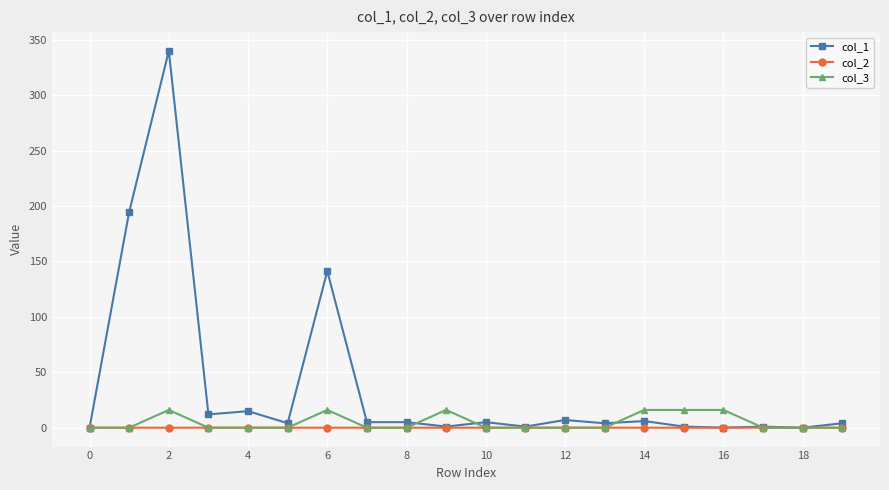

What is the highest value of the col_1 series?

340.0